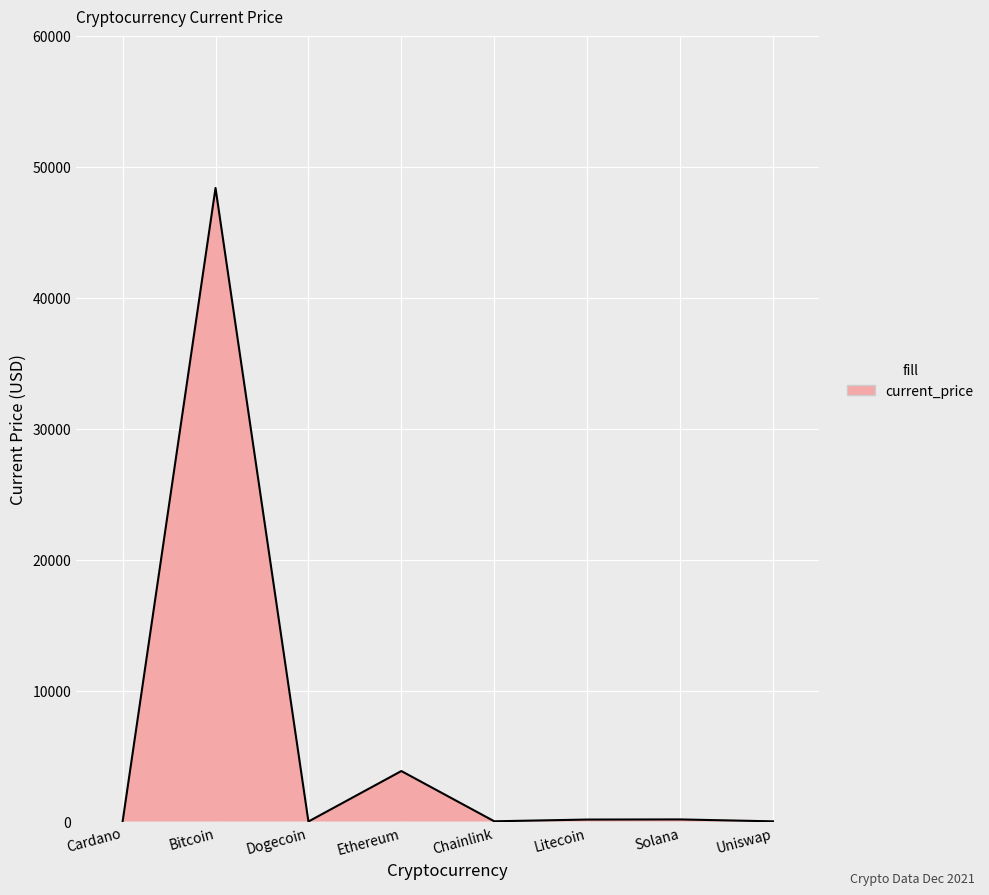

How many series are shown in this chart?

1